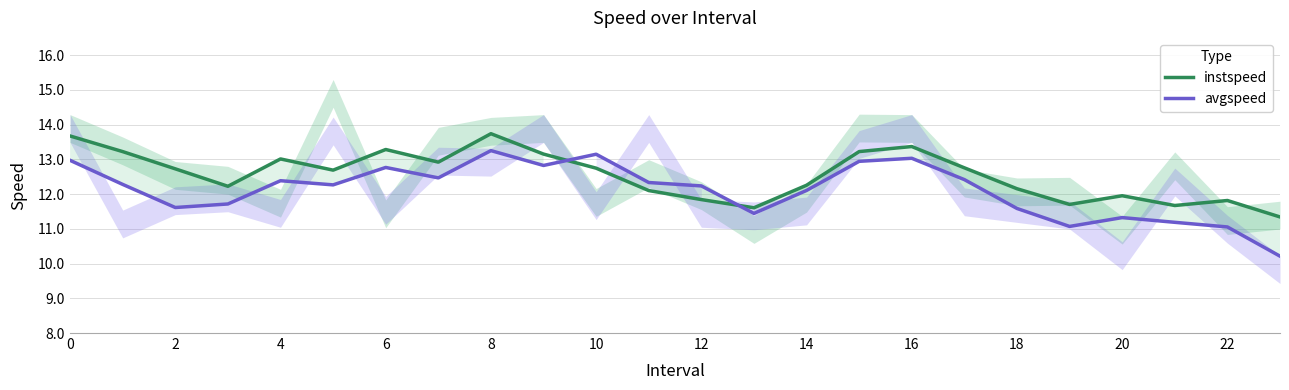

How many categories are shown in the chart?

24